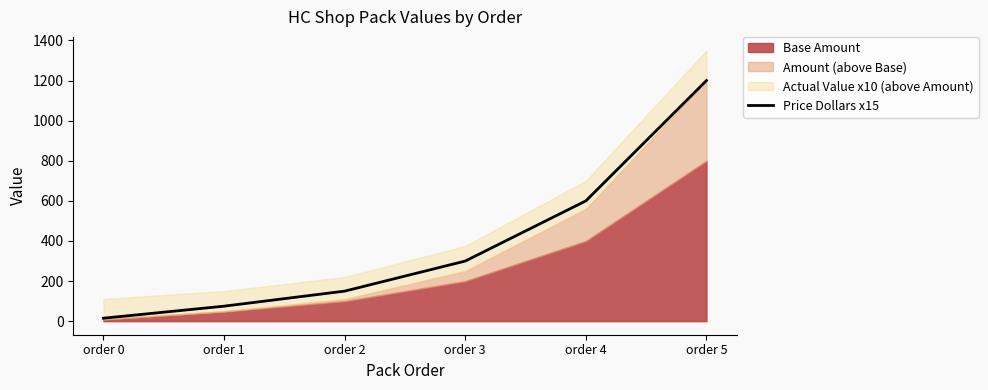

How many categories are shown in the chart?

6